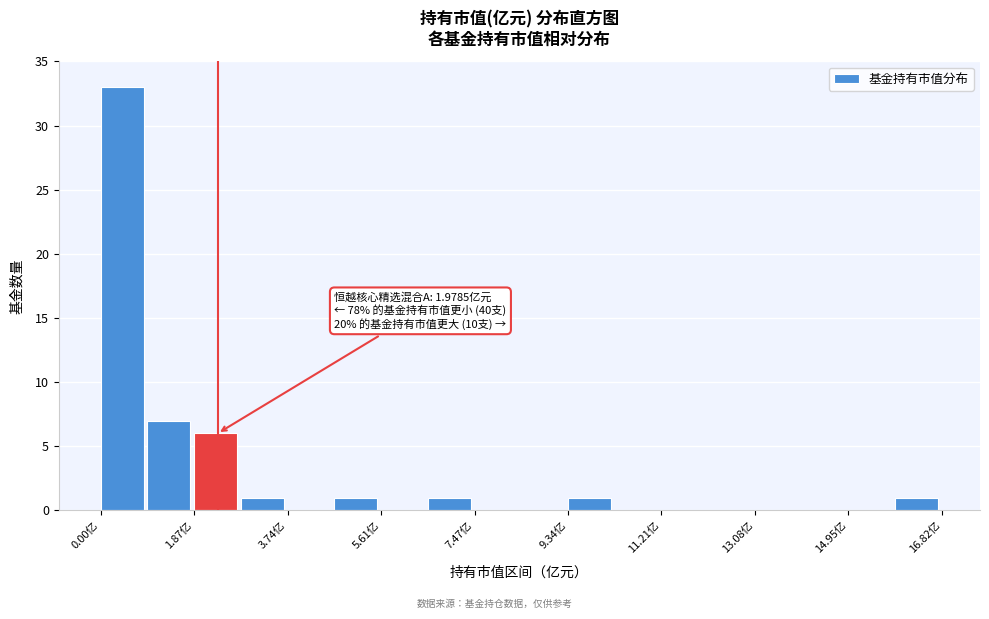

Which range on the x-axis has the tallest bar?

0.0 to 1.0